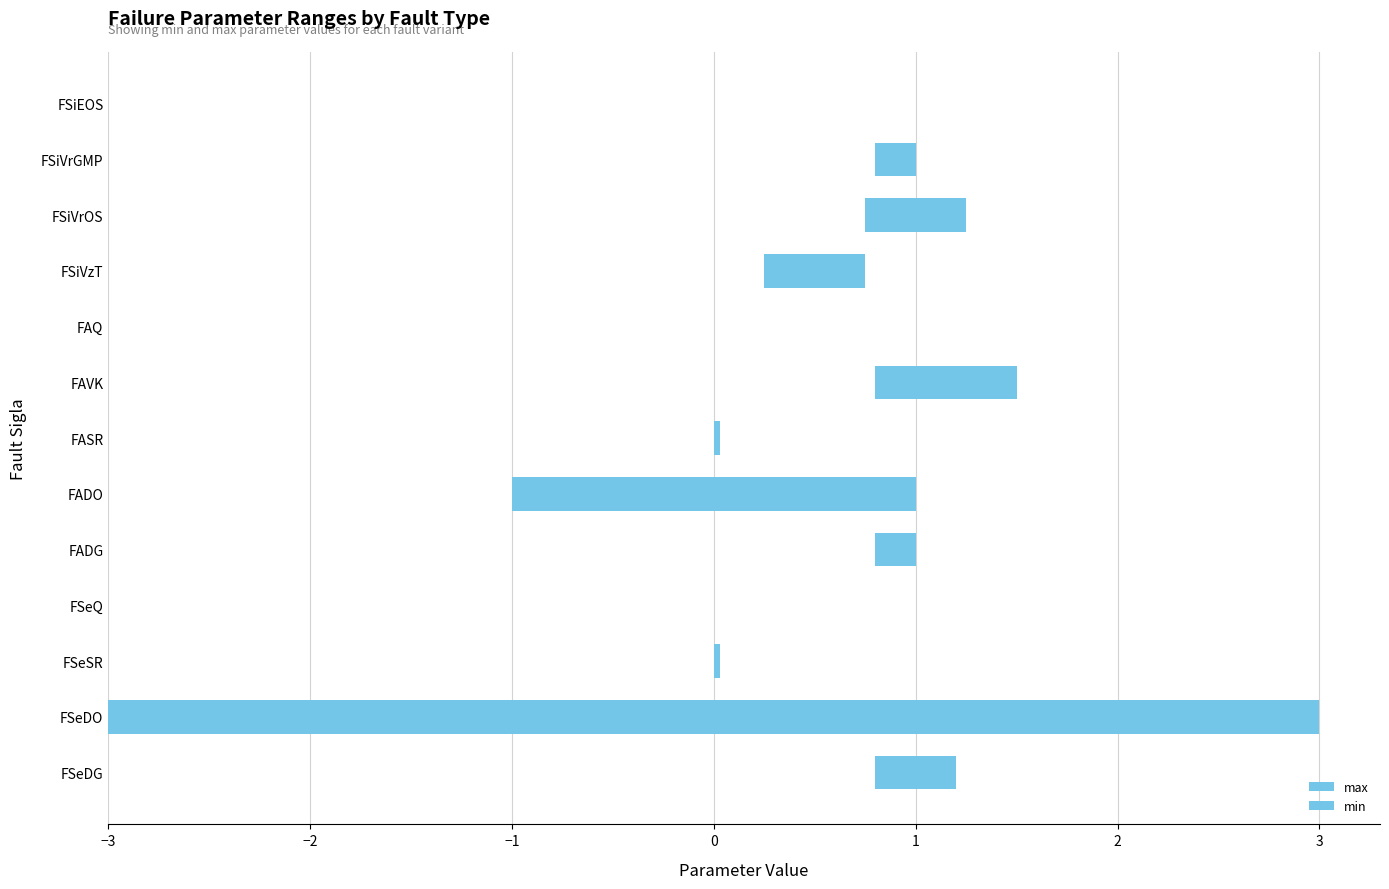

How many groups of bars are there?

13